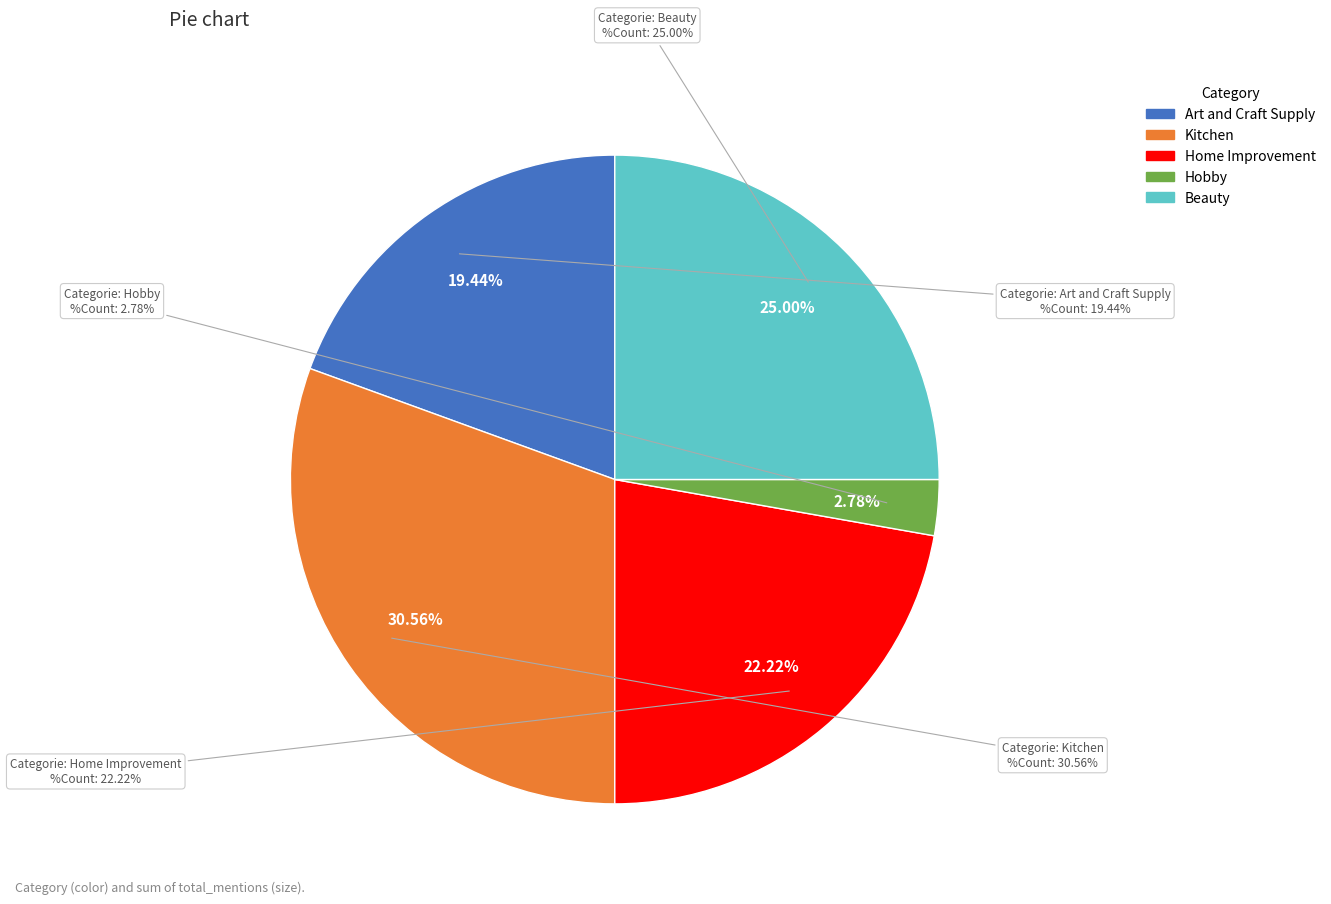

Combined, what portion of the pie is Hobby and Art and Craft Supply?

22.2%